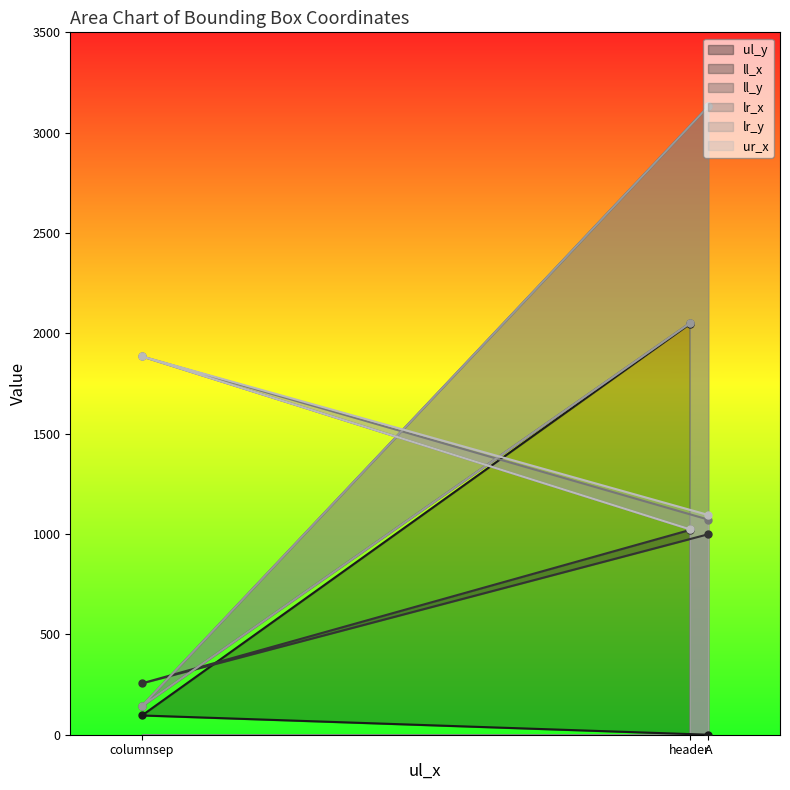

Where is lr_x nearest to the value 1454?

A